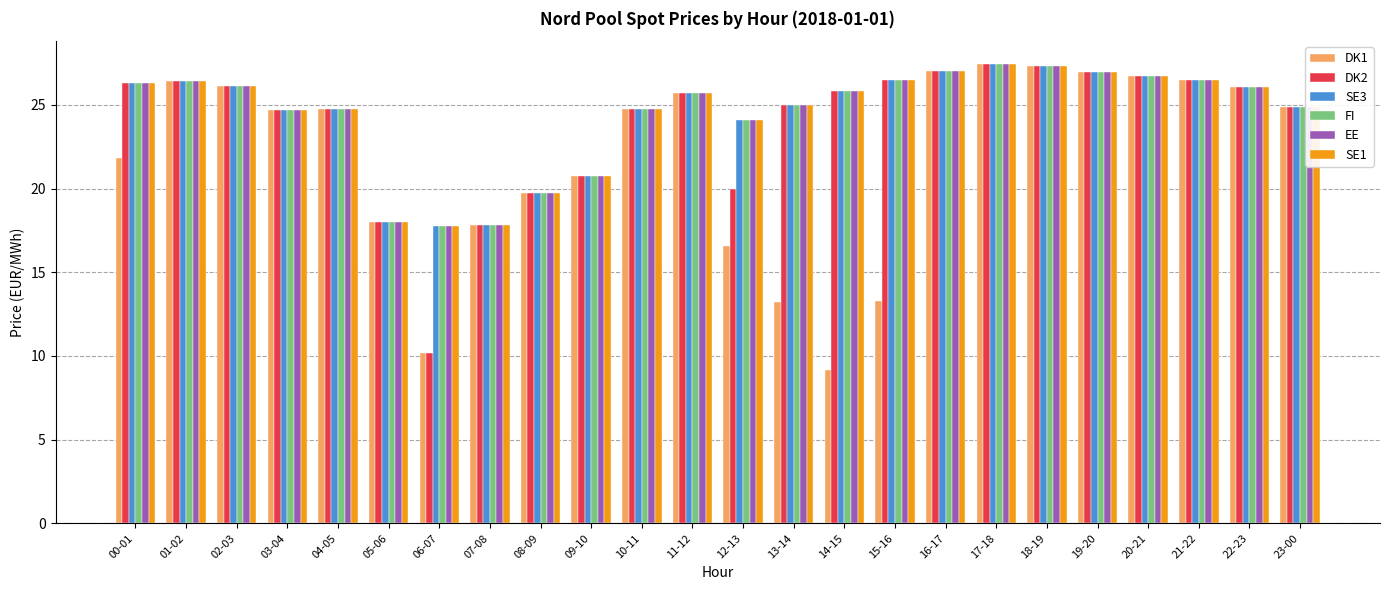

Count the number of categories in the chart.

24